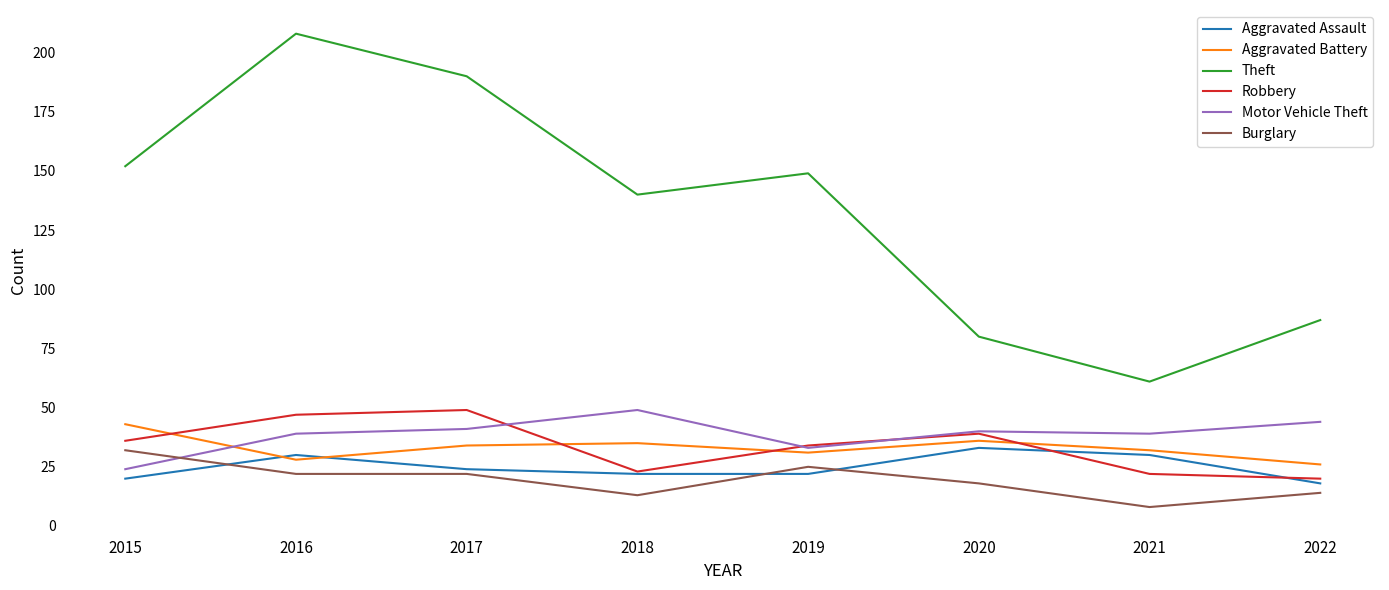

The value of Theft at 2015 is 152. True or false?

True